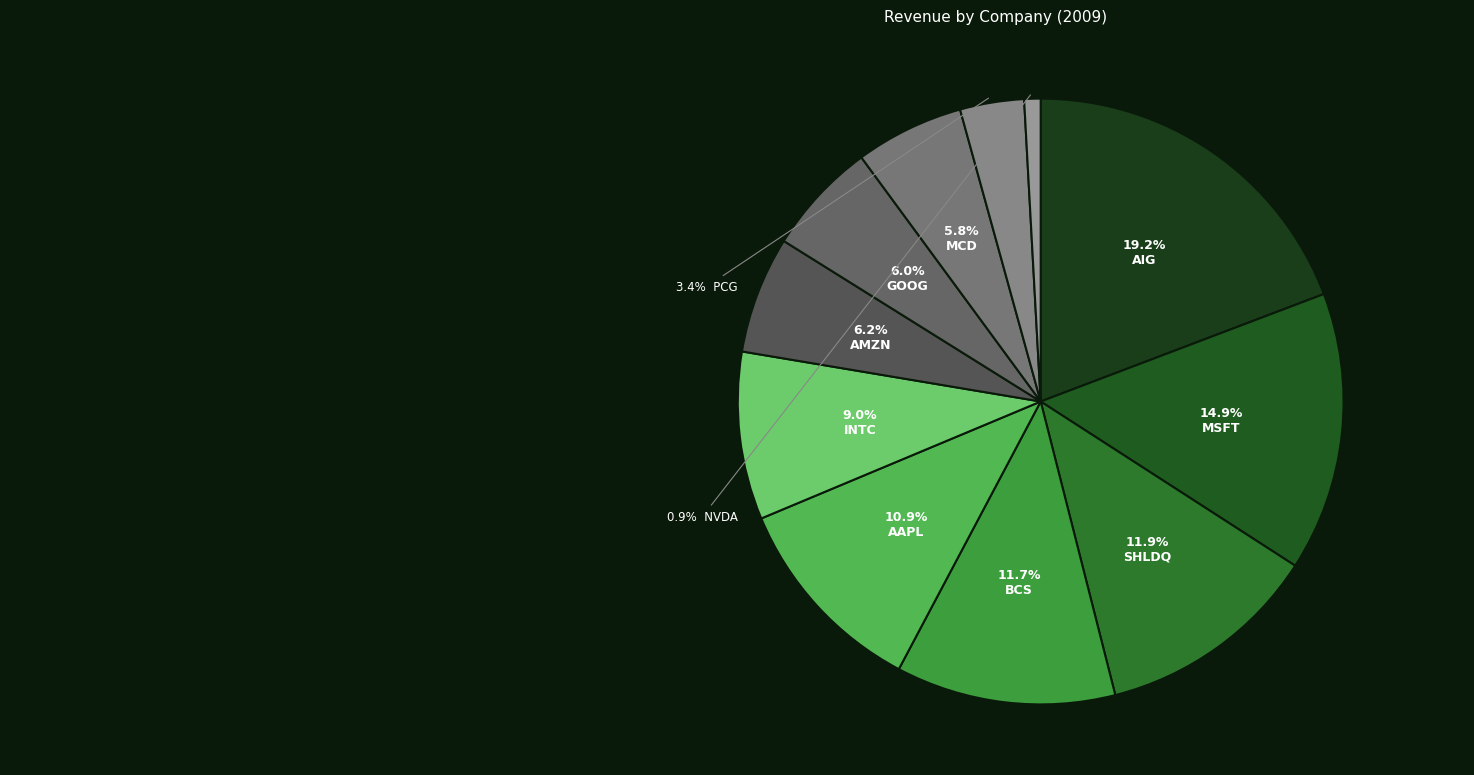

To the nearest percent, what is the difference between the largest and smallest slice percentages?

18%